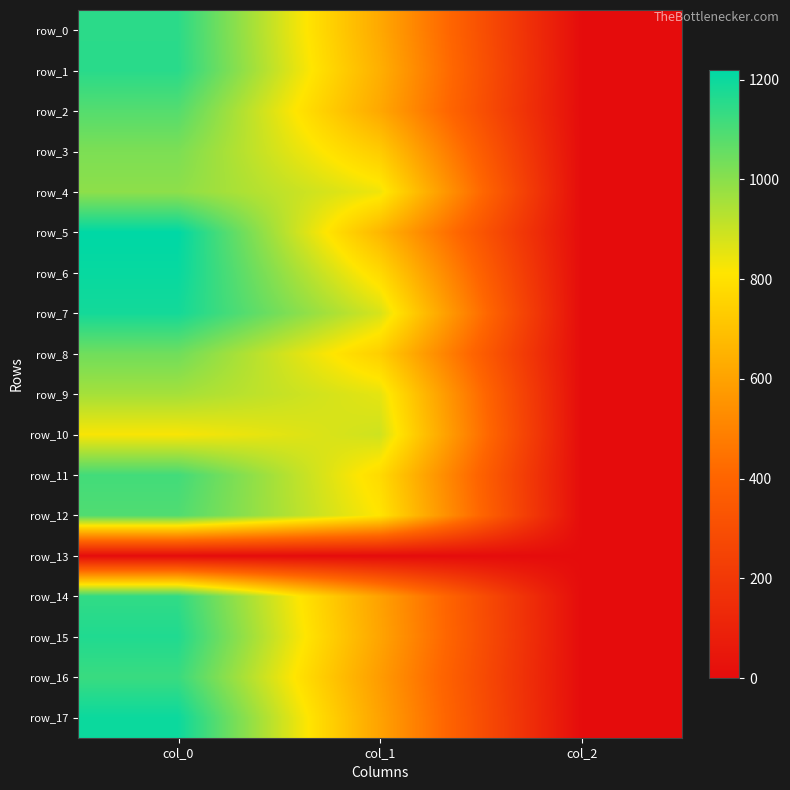

What is the total value across all series at col_0?

18670.0